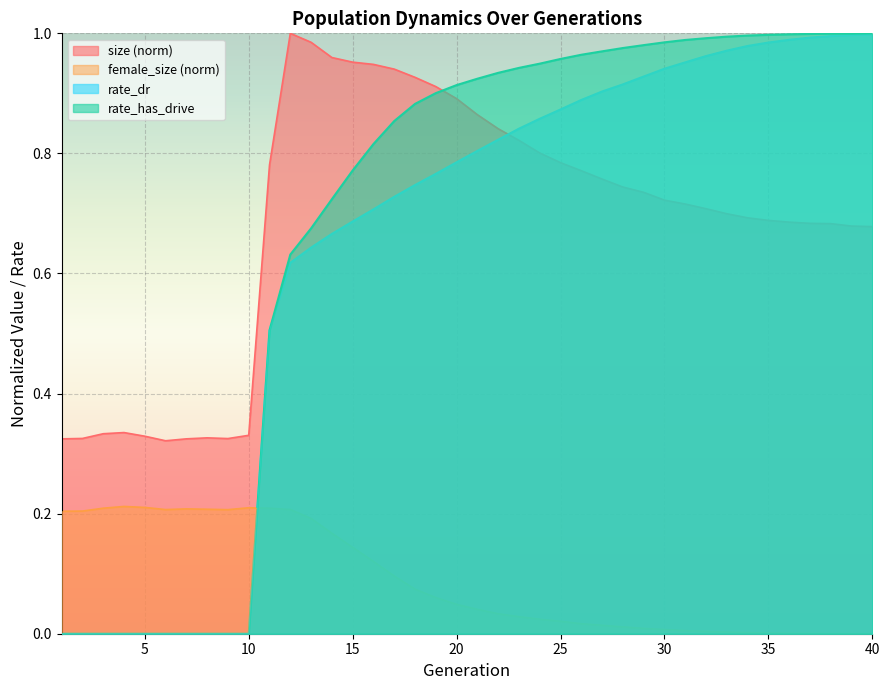

Which series has the largest total across all categories?

size